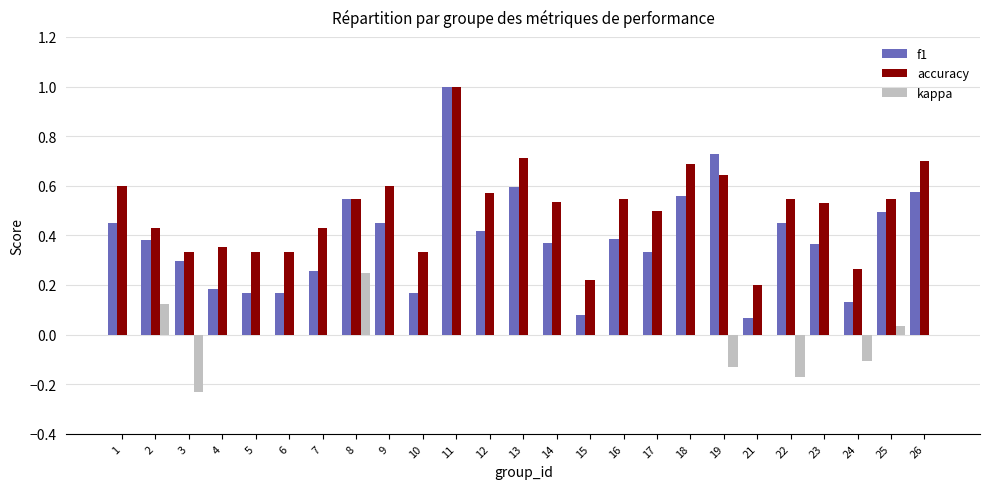

The value of f1 at 18 is 0.6. True or false?

True